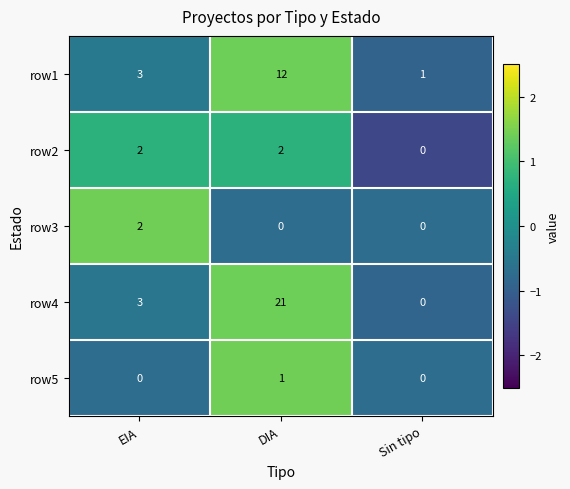

Read the row1 value at DIA, to the nearest 10.

10